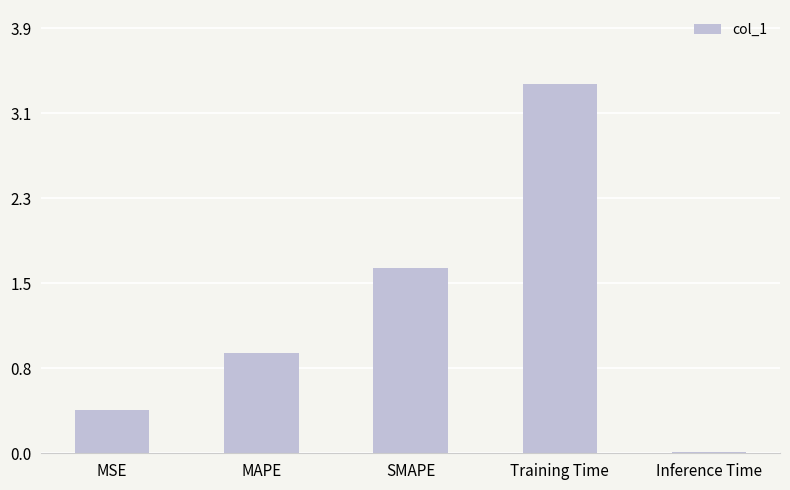

What value does the data have at MAPE?

0.9